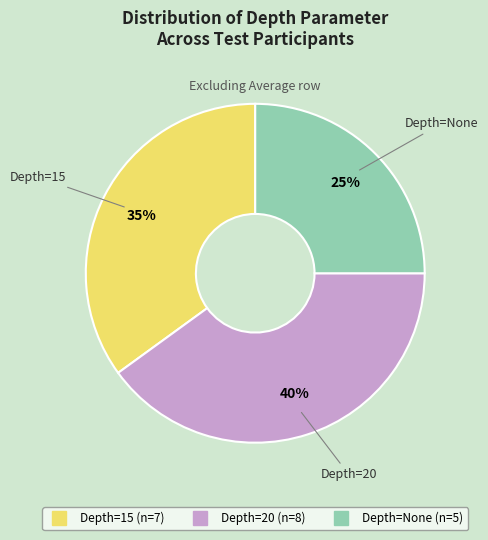

How many segments does this pie chart have?

3